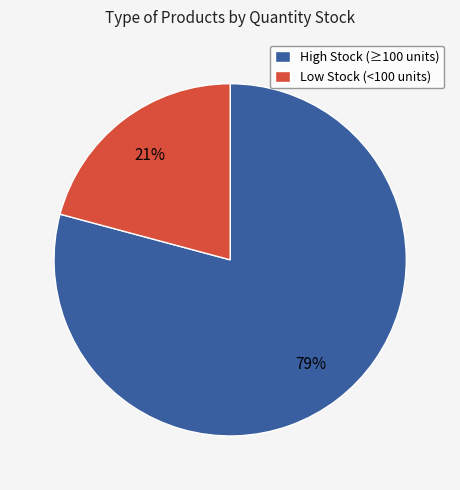

Is there a majority slice in this chart?

Yes